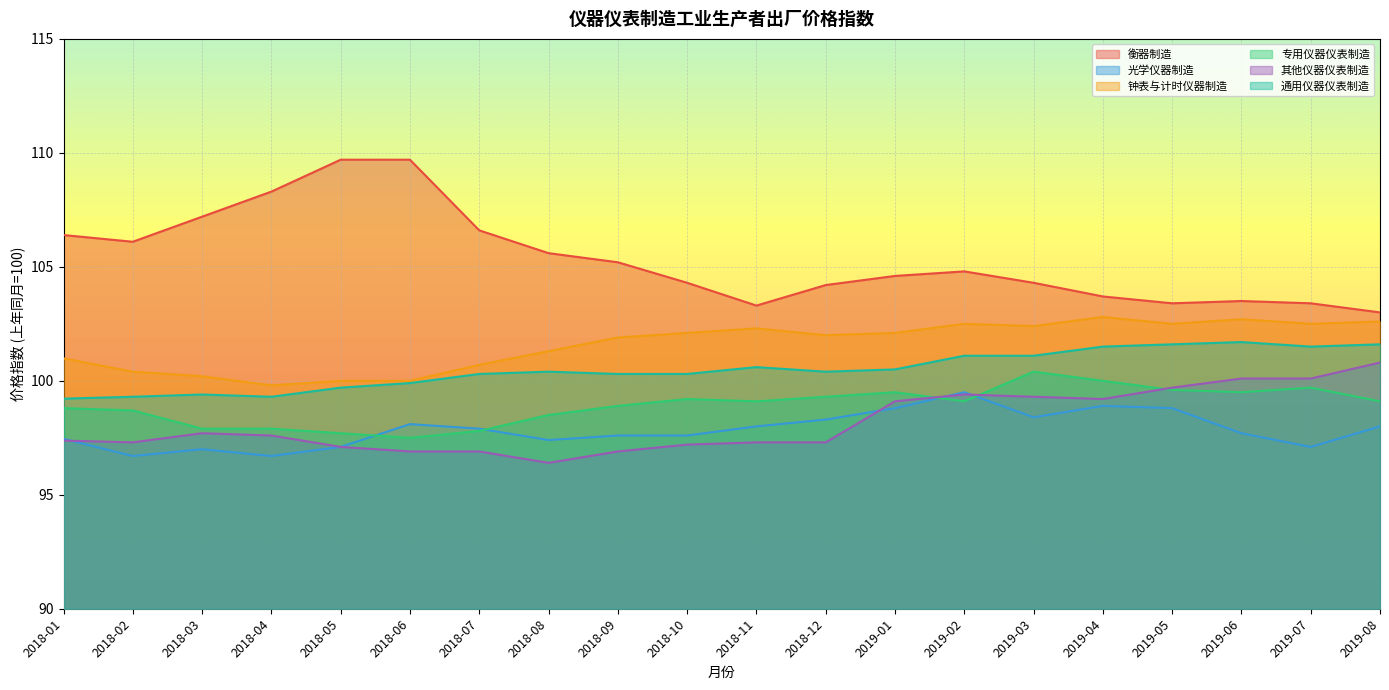

What value does the 专用仪器仪表制造 series have at 2018-02?

98.7